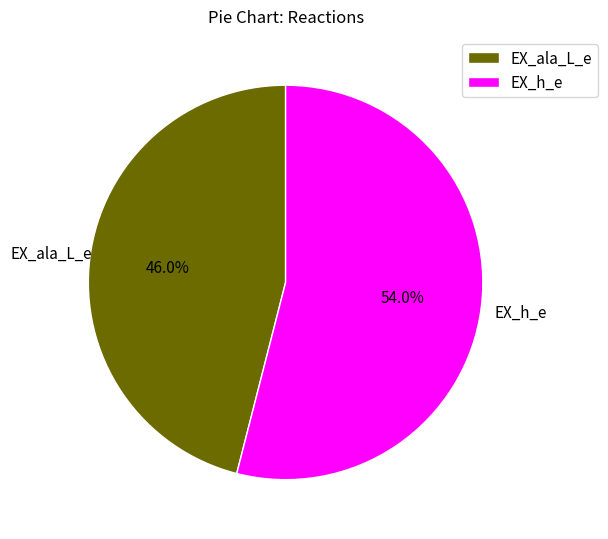

Which has a higher value, EX_h_e or EX_ala_L_e?

EX_h_e